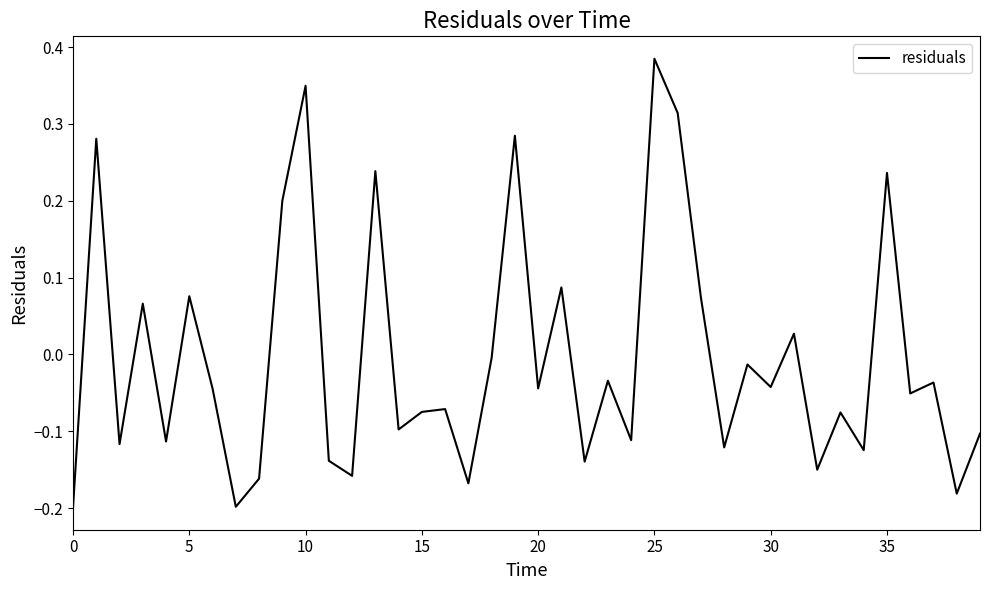

How many positive values are there?

13